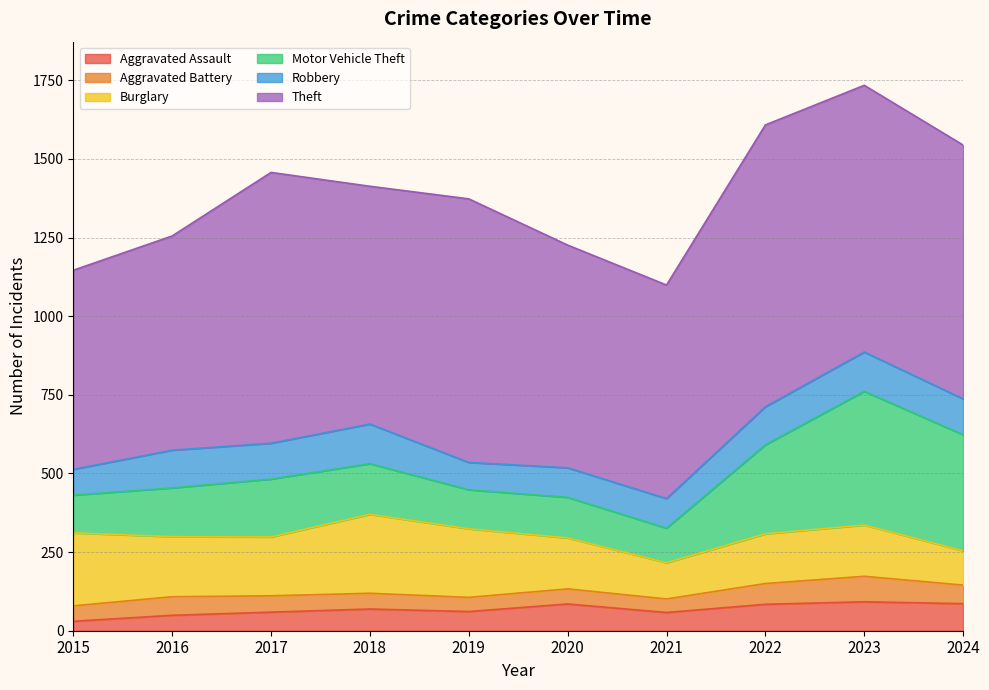

Which series has the largest range (max minus min)?

Motor Vehicle Theft